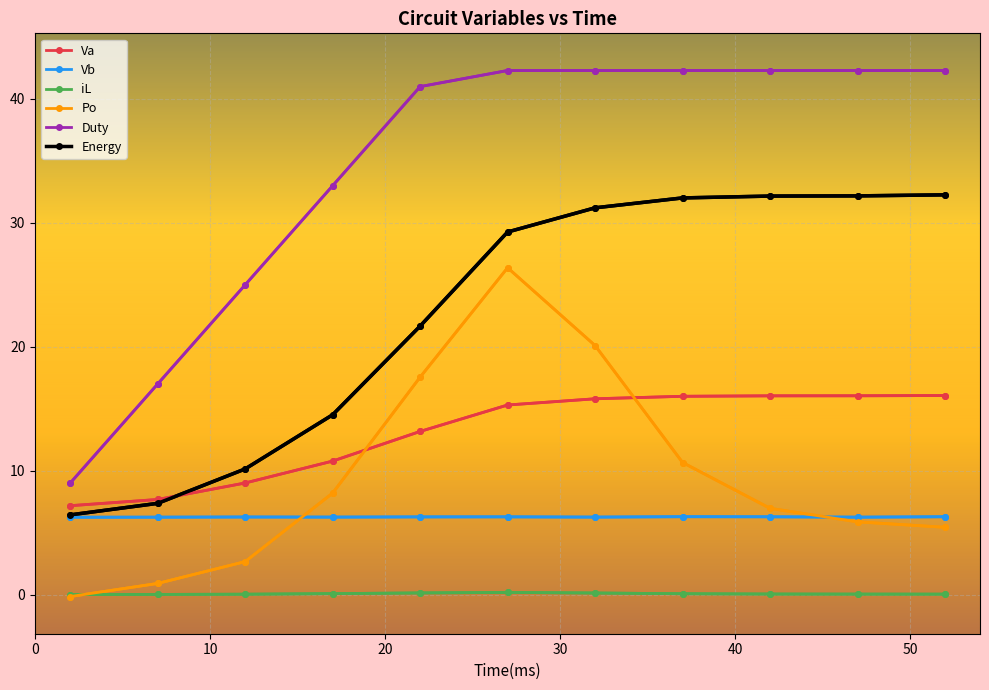

What is the maximum value for Va?

16.1